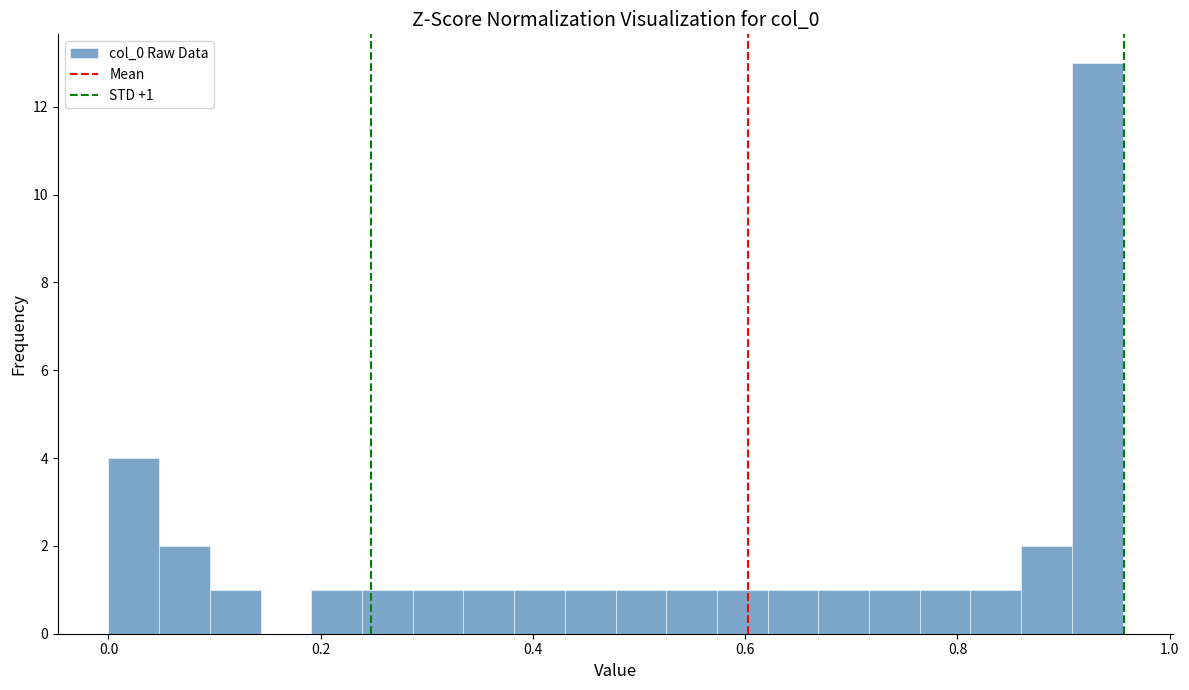

Read against the x-axis, roughly where is the centre of the tallest bar?

0.94